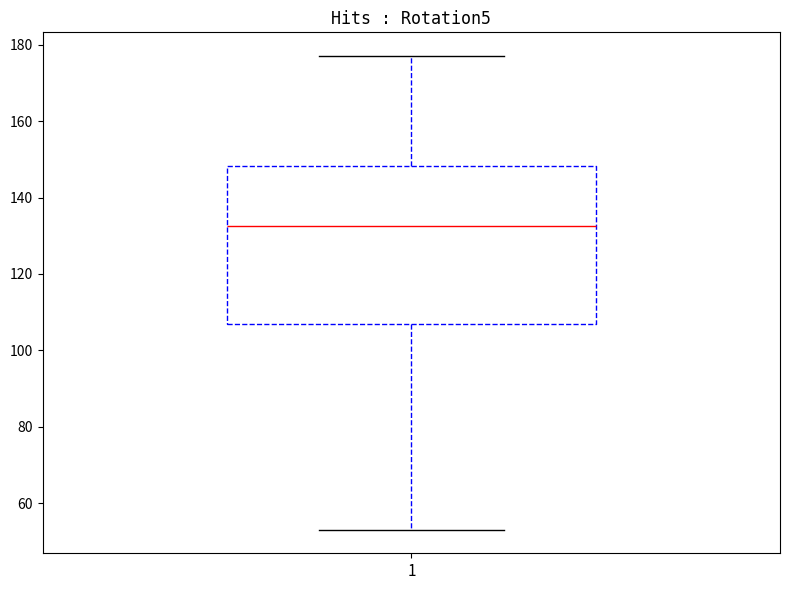

Where does the lower whisker of the box at x = 1 end on the y-axis? The values are not printed on the chart, so give them approximately, as read against the axis.

54